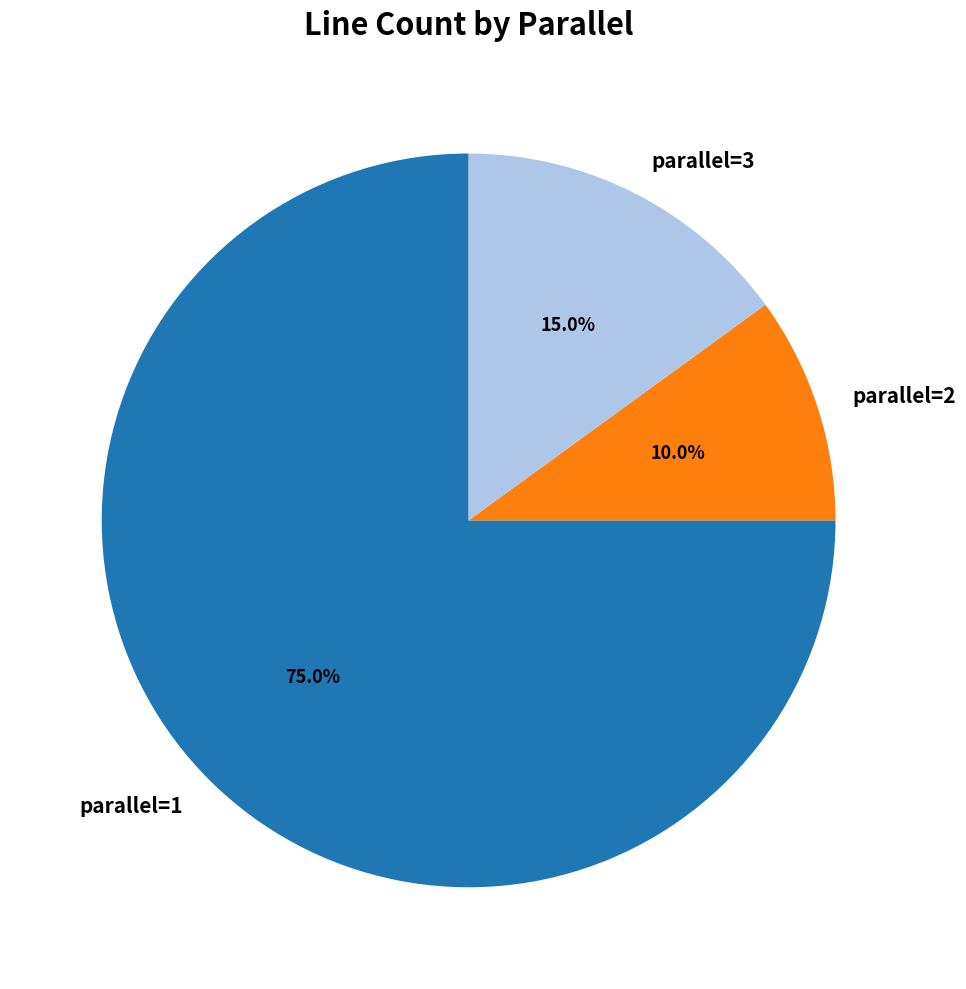

What percentage is the parallel=2 slice, to the nearest percent?

10%